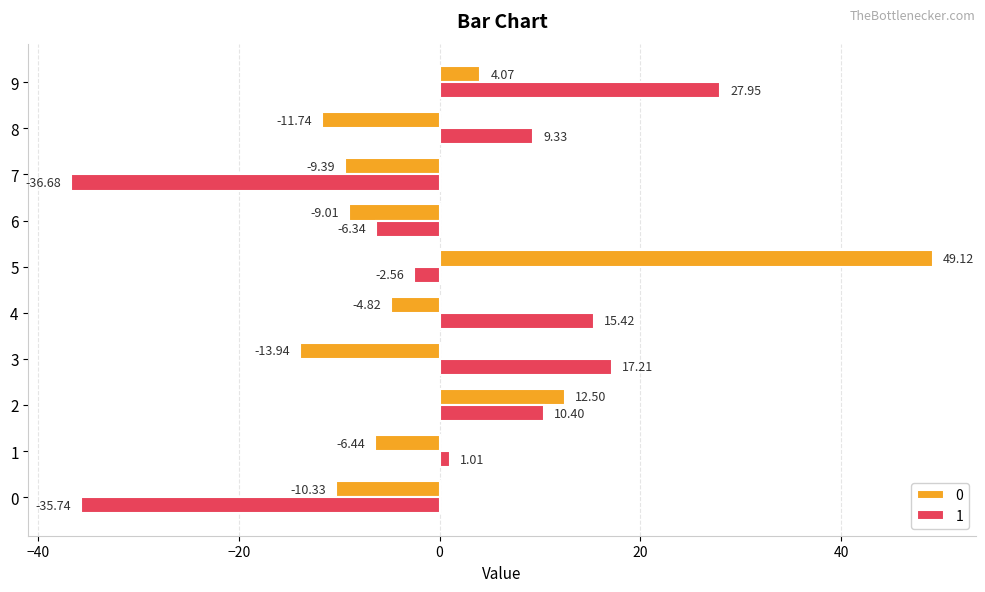

What is the highest value of the 1 series?

28.0